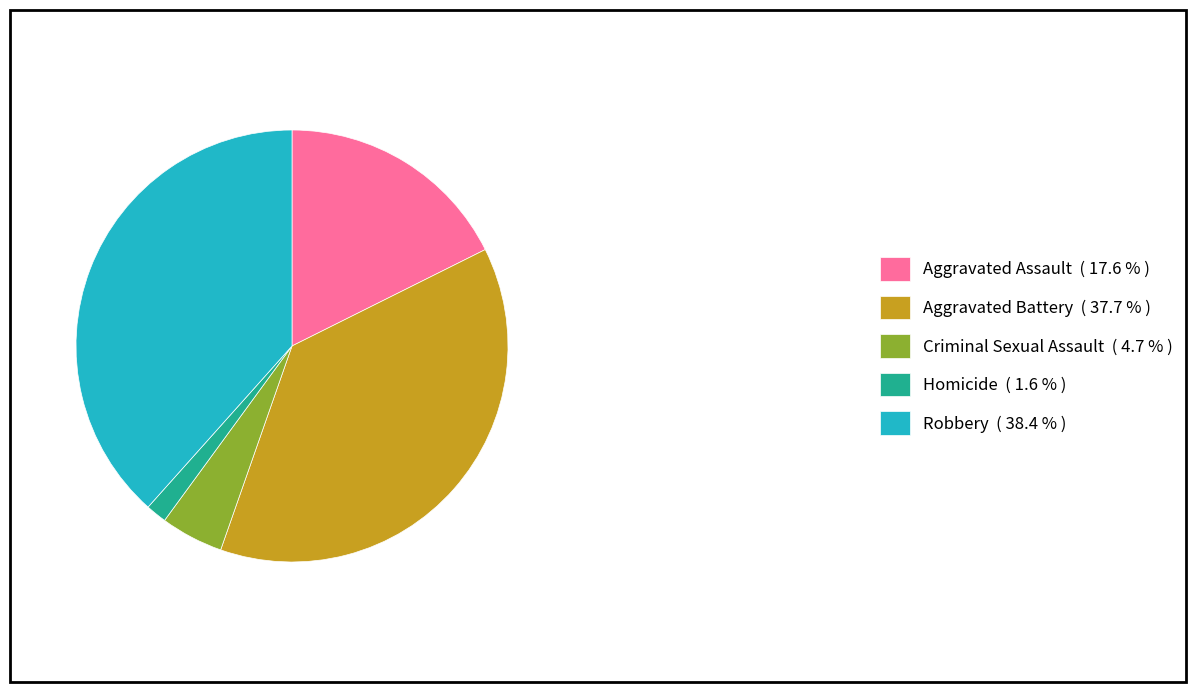

True or false: Criminal Sexual Assault accounts for 11% of the total.

False